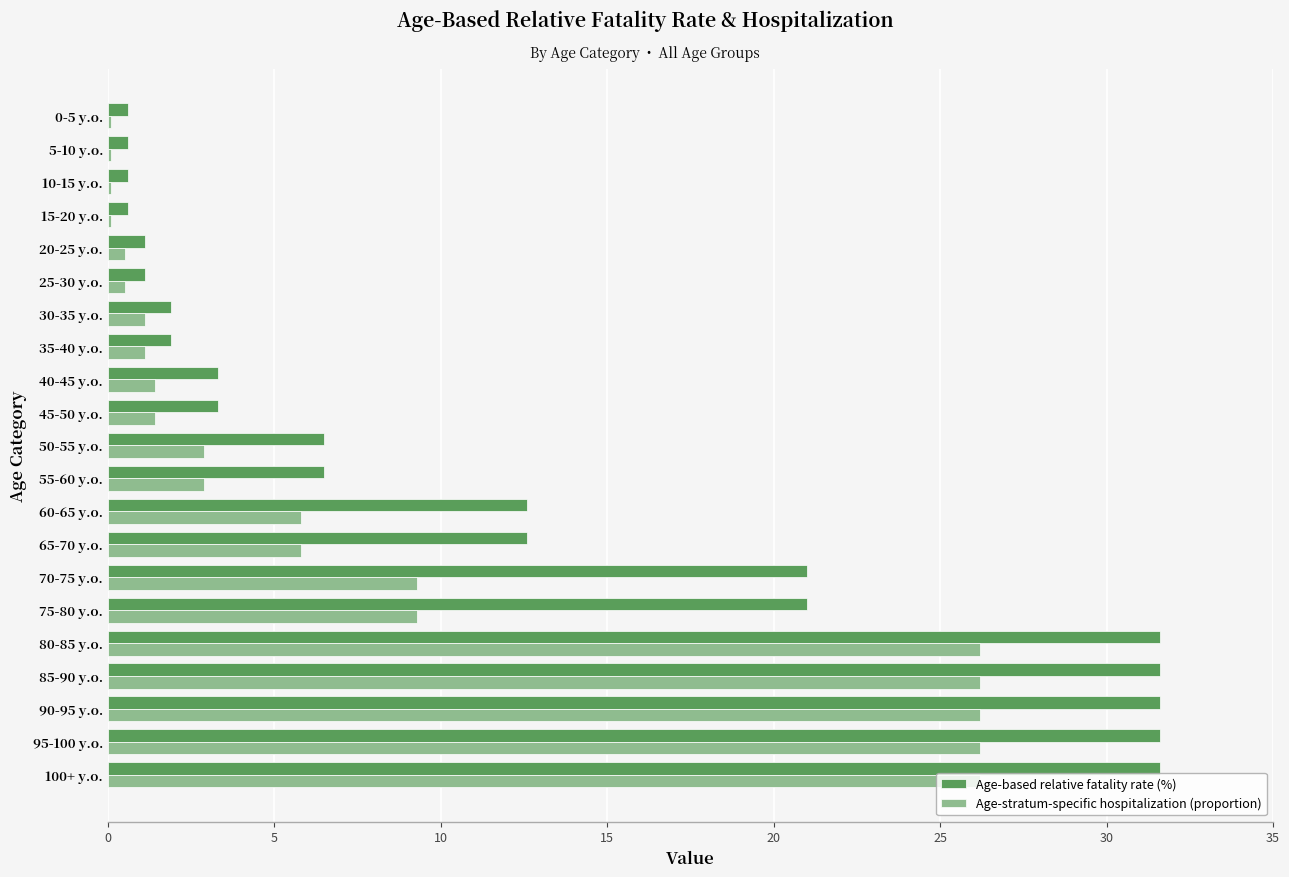

Which series changed the most between 75-80 y.o. and 25-30 y.o.?

Age-based relative fatality rate (%)